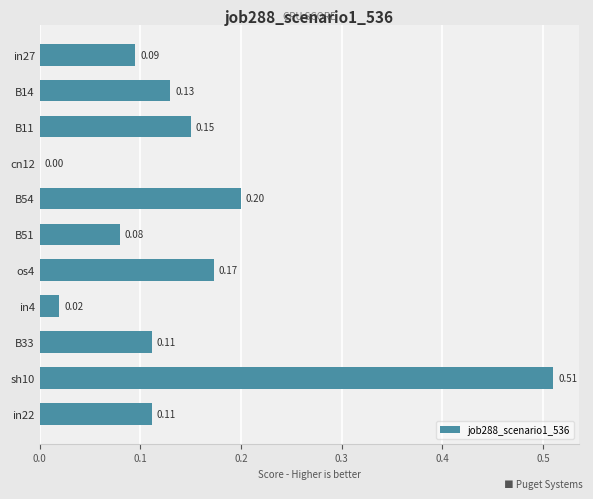

Are the bars horizontal?

Yes